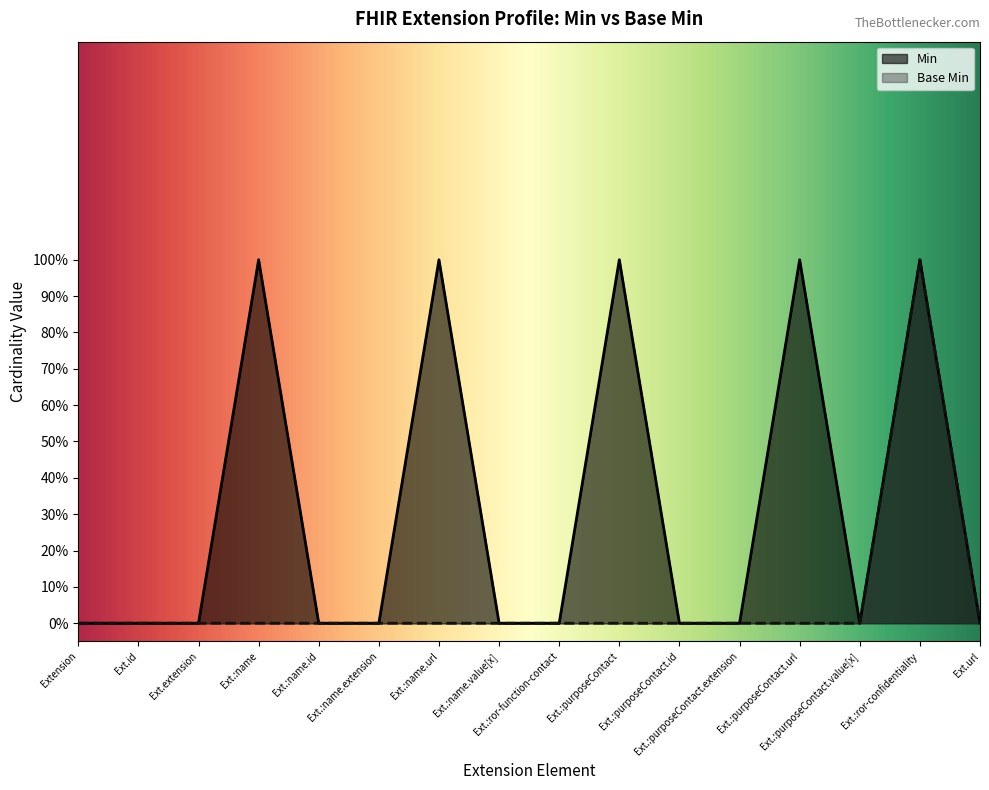

At Ext.:name.extension, list the series in order from smallest to largest.

Min, Base Min